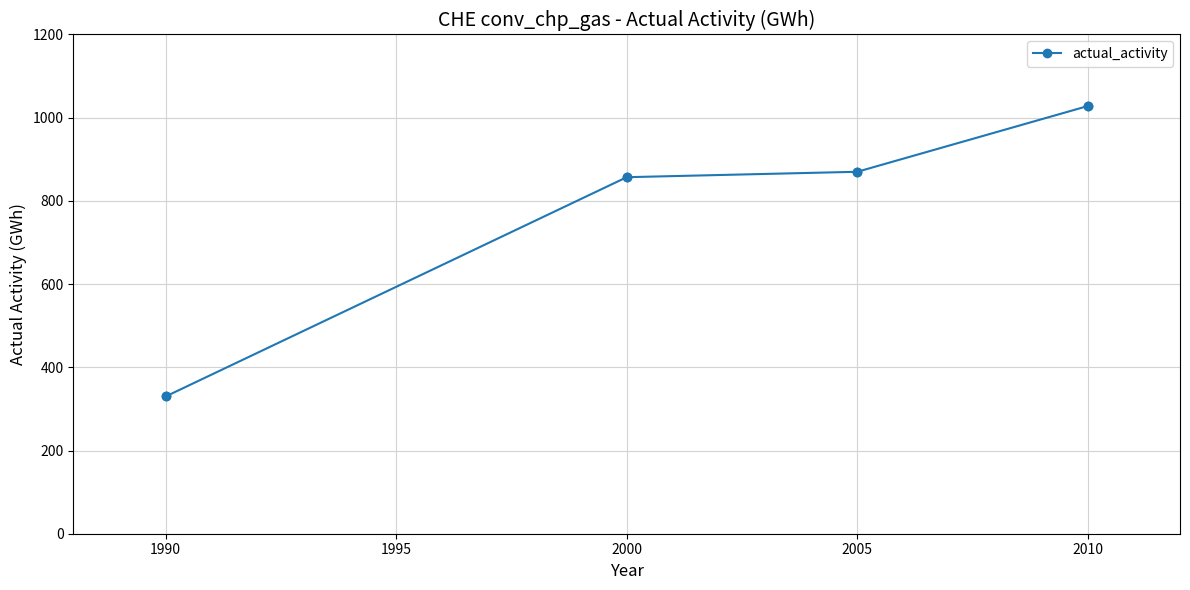

What is the change in value from 1990 to 2000?

+527